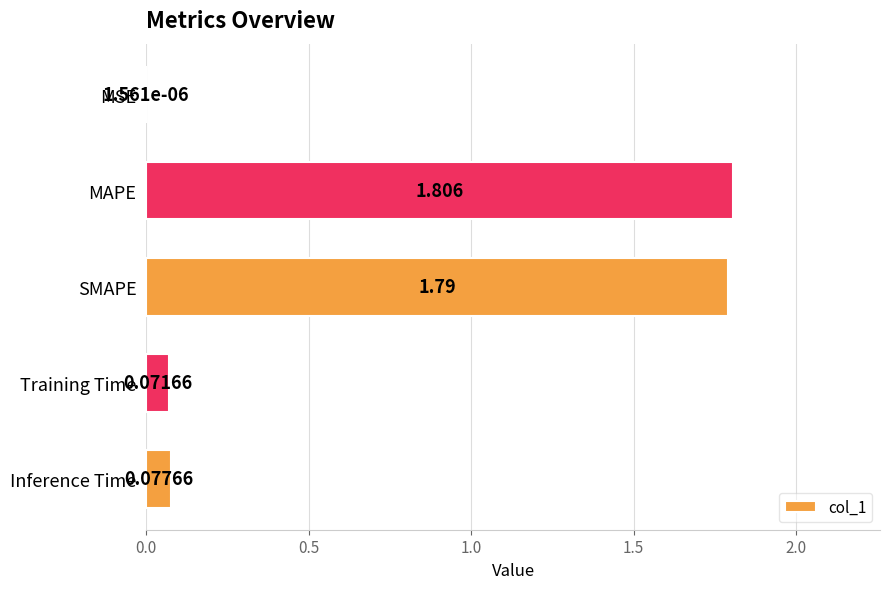

Which has a higher value, SMAPE or Training Time?

SMAPE